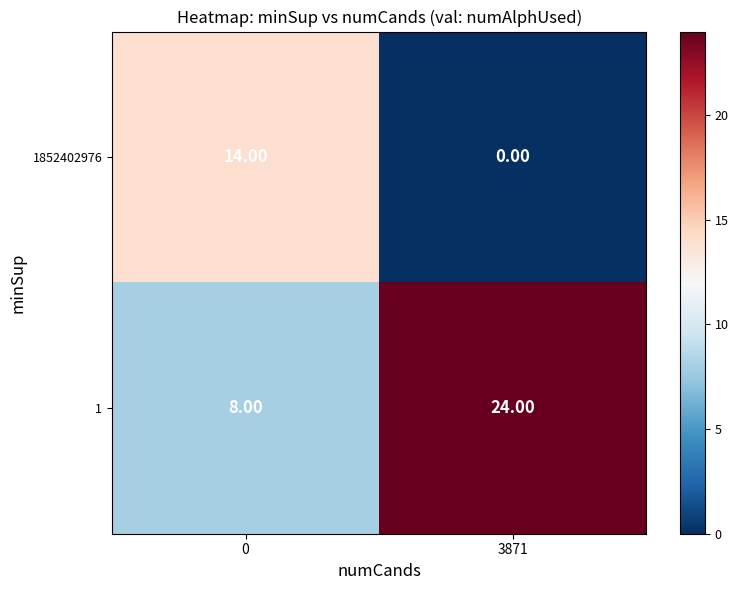

Is the value of 1 at 0 greater than the value of 1852402976 at 3871?

Yes